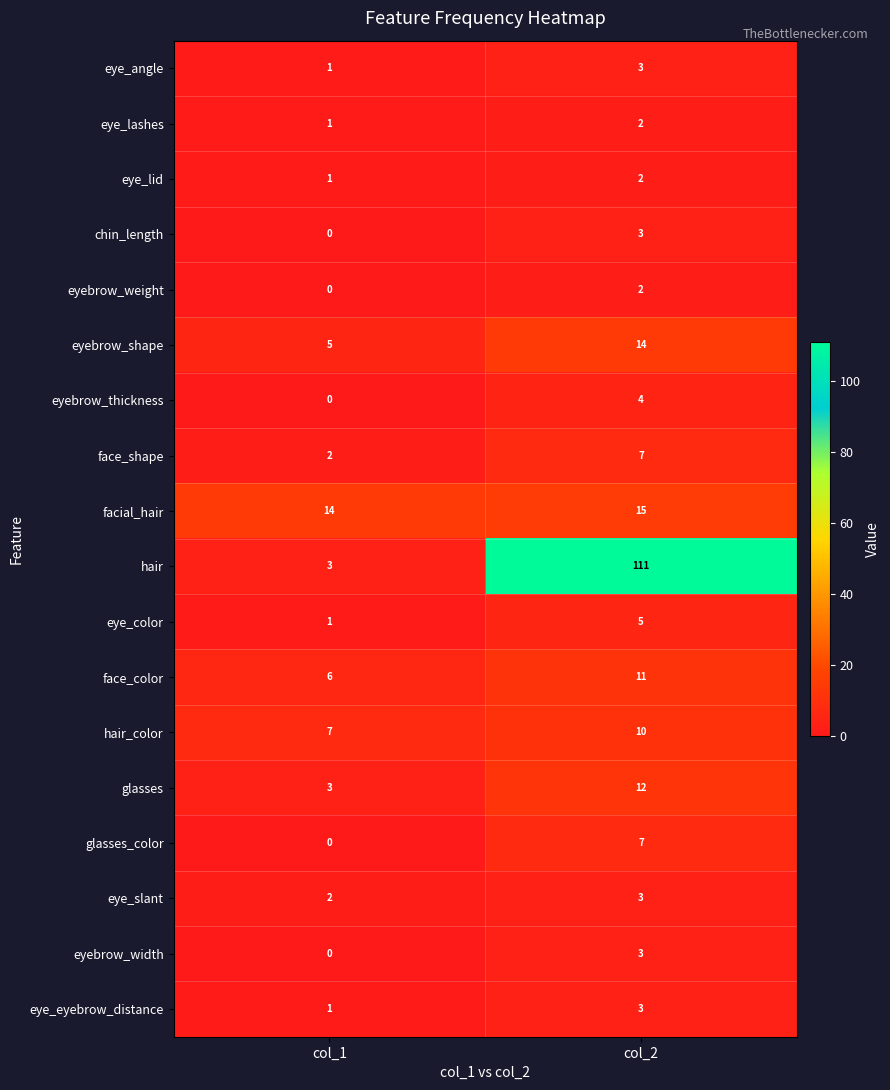

What is the sum of all hair_color values?

17